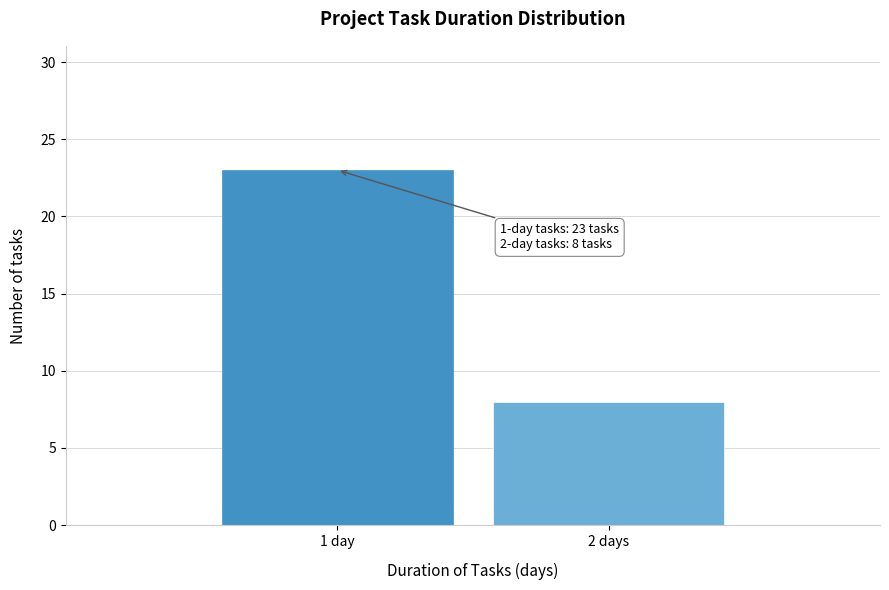

Reading left to right, extract all data points from this chart.

23	8